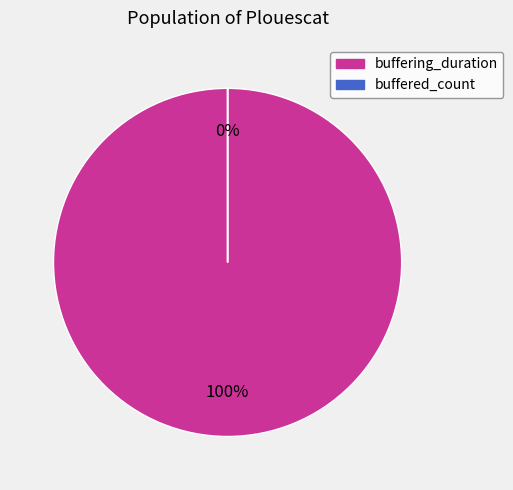

To the nearest percent, what is the difference between the buffered_count and buffering_duration slice percentages?

100%